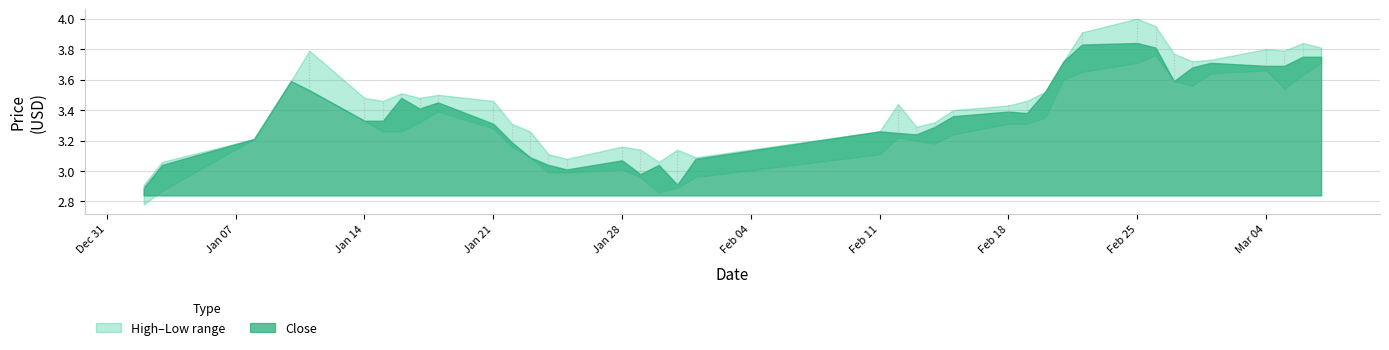

What position from the right is 35?

5